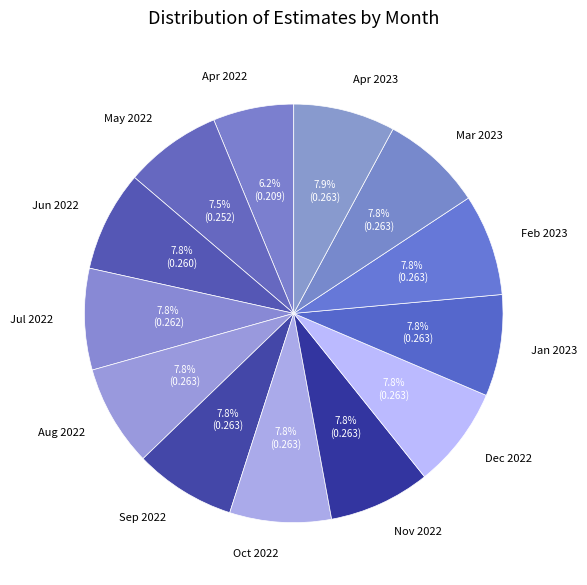

What portion of the pie excludes Jul 2022?

92.2%